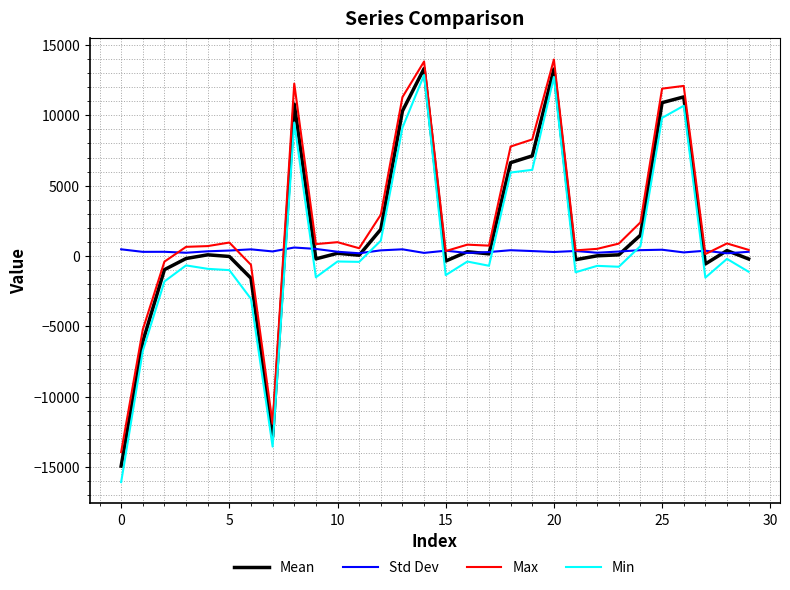

How many values in the Min series are below -663?

15